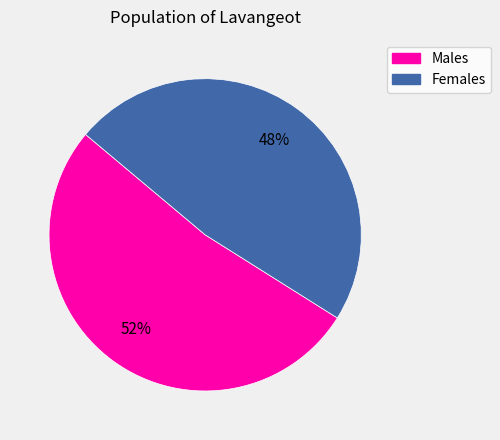

Does any single category account for the majority?

Yes